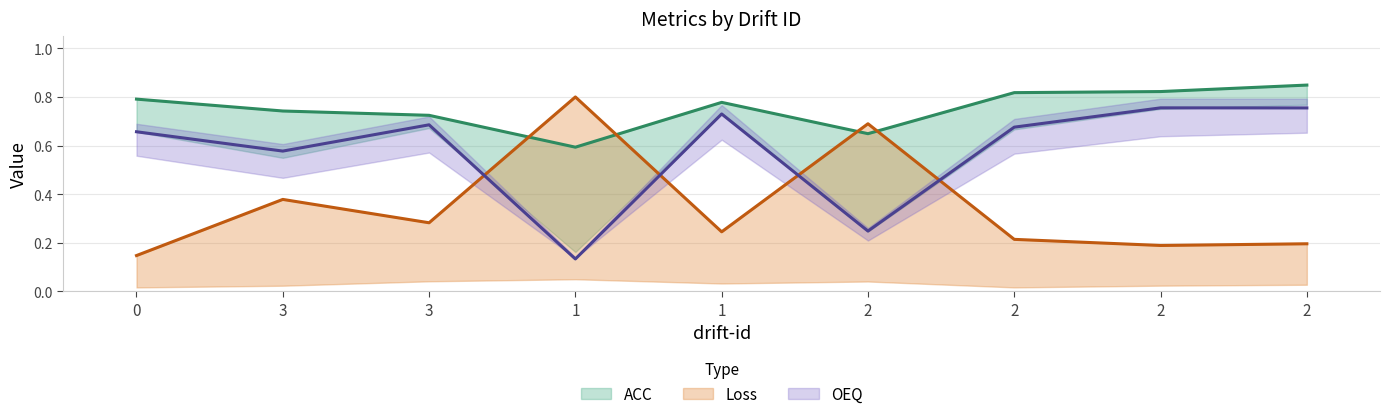

Count the ACC values in the range 0 to 1.

9